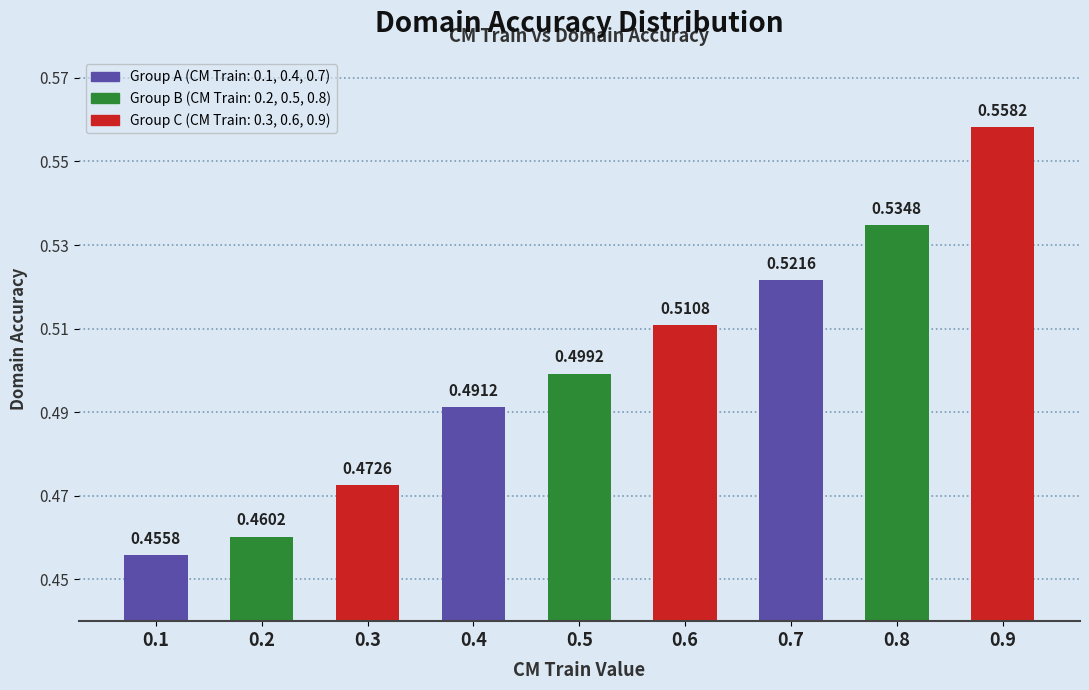

List the labels in order of value, smallest first.

0.1, 0.2, 0.3, 0.4, 0.5, 0.6, 0.7, 0.8, 0.9